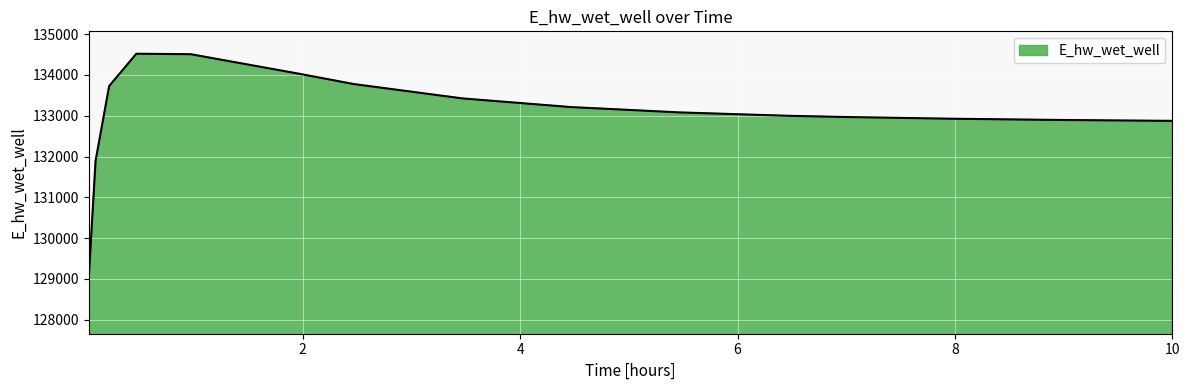

What is the difference between the maximum and minimum values?

5489.9